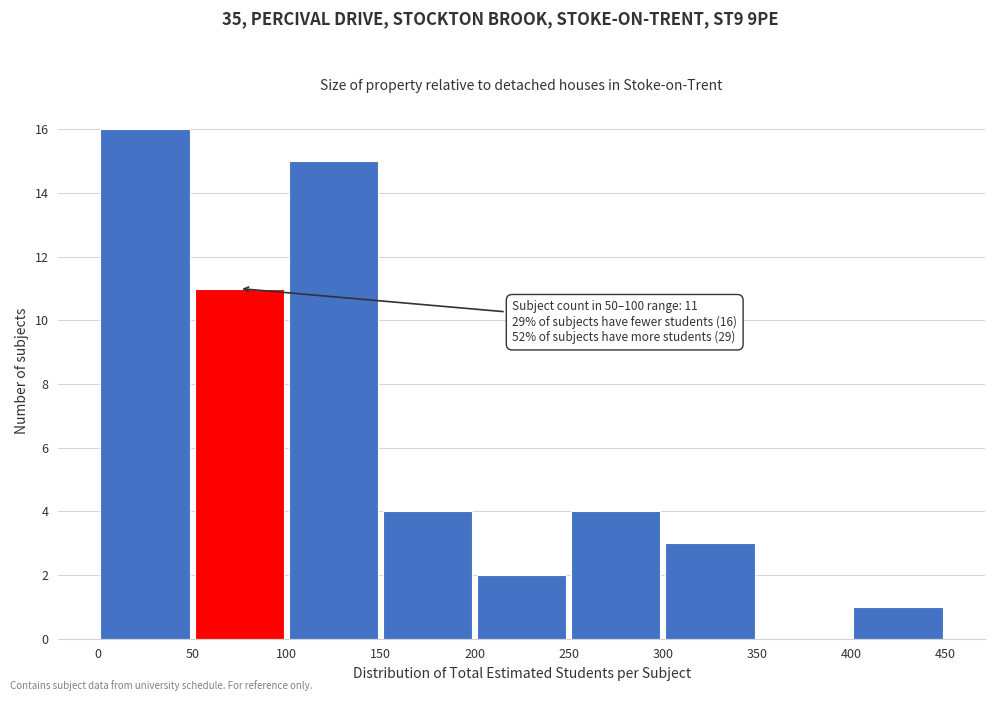

Over which range of the x-axis is the bar tallest?

0 to 50